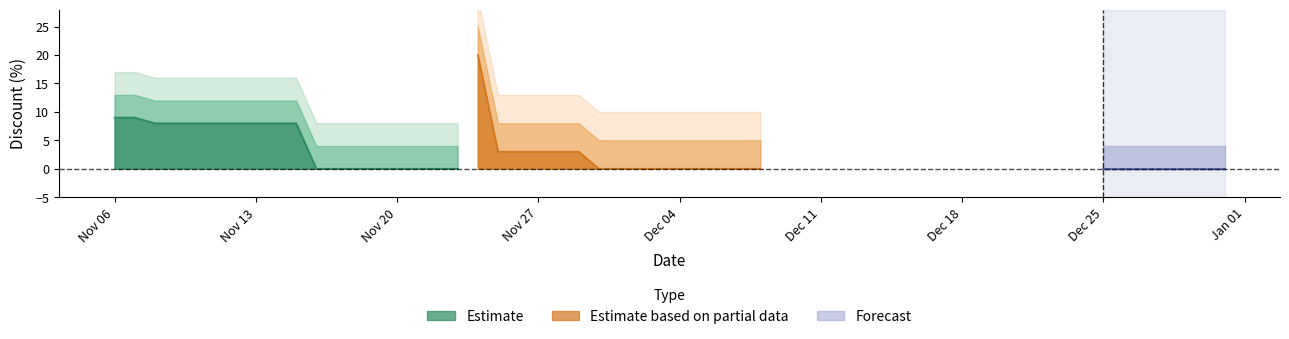

Rank the categories by value from highest to lowest.

2023-11-24, 2023-11-06, 2023-11-07, 2023-11-08, 2023-11-09, 2023-11-10, 2023-11-11, 2023-11-12, 2023-11-13, 2023-11-14, 2023-11-15, 2023-11-25, 2023-11-26, 2023-11-27, 2023-11-28, 2023-11-29, 2023-11-16, 2023-11-17, 2023-11-18, 2023-11-19, 2023-11-20, 2023-11-21, 2023-11-22, 2023-11-23, 2023-11-30, 2023-12-01, 2023-12-02, 2023-12-03, 2023-12-04, 2023-12-05, 2023-12-06, 2023-12-07, 2023-12-08, 2023-12-25, 2023-12-26, 2023-12-27, 2023-12-28, 2023-12-29, 2023-12-30, 2023-12-31